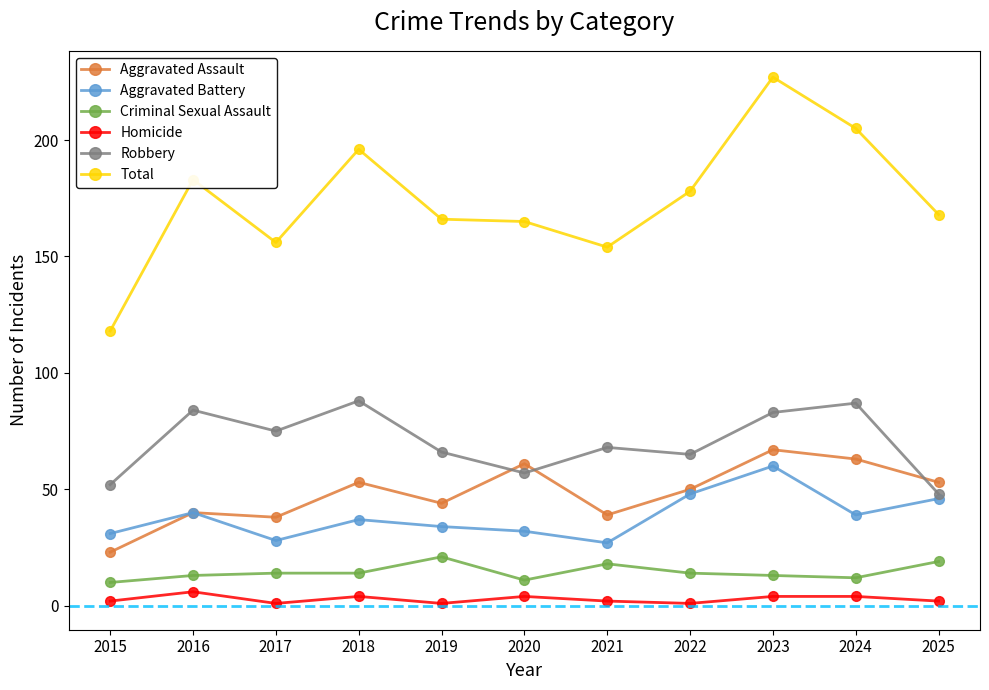

Reading left to right, list all the values displayed in this chart.

Aggravated Assault: 2015=23	2016=40	2017=38	2018=53	2019=44	2020=61	2021=39	2022=50	2023=67	2024=63	2025=53
Aggravated Battery: 2015=31	2016=40	2017=28	2018=37	2019=34	2020=32	2021=27	2022=48	2023=60	2024=39	2025=46
Criminal Sexual Assault: 2015=10	2016=13	2017=14	2018=14	2019=21	2020=11	2021=18	2022=14	2023=13	2024=12	2025=19
Homicide: 2015=2	2016=6	2017=1	2018=4	2019=1	2020=4	2021=2	2022=1	2023=4	2024=4	2025=2
Robbery: 2015=52	2016=84	2017=75	2018=88	2019=66	2020=57	2021=68	2022=65	2023=83	2024=87	2025=48
Total: 2015=118	2016=183	2017=156	2018=196	2019=166	2020=165	2021=154	2022=178	2023=227	2024=205	2025=168